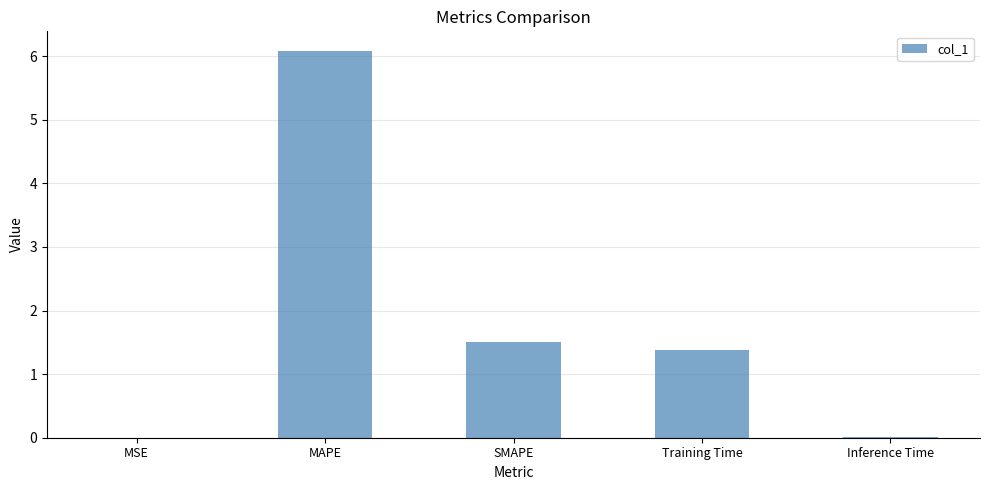

Is it true that the value at SMAPE is 0.3?

False